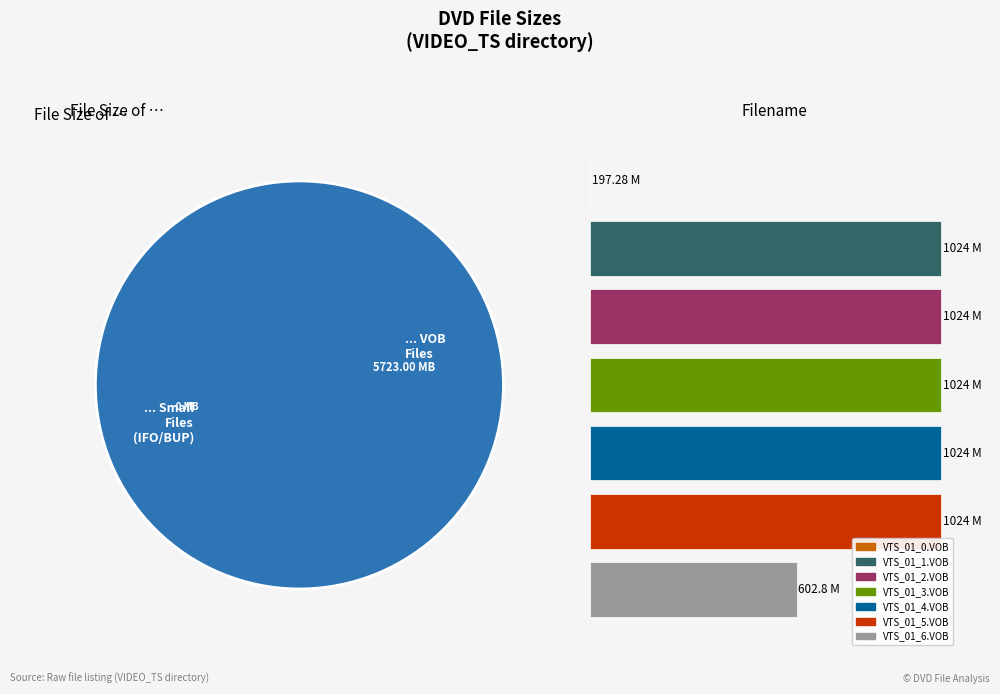

Which category has the smallest portion of the pie?

... Small
Files
(IFO/BUP)